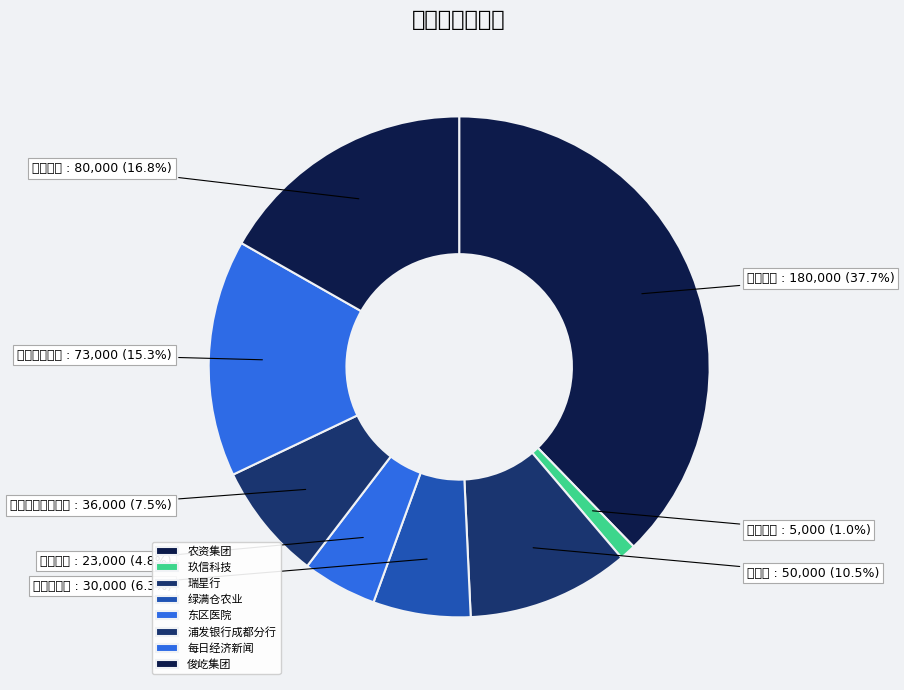

Is it true that 玖信科技 is 13% of the pie?

False